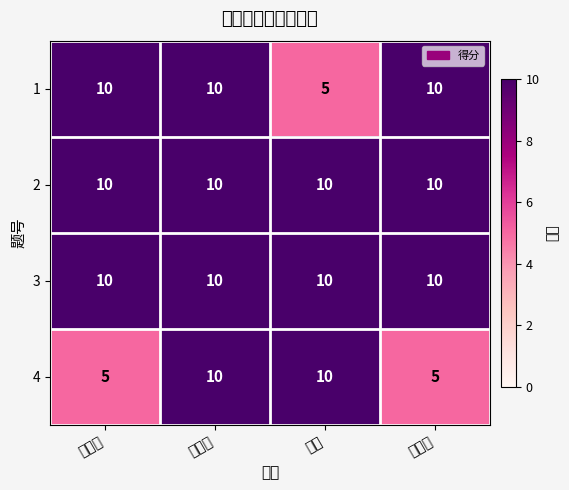

What is the spread (max minus min) of values at 屈俊盟?

5